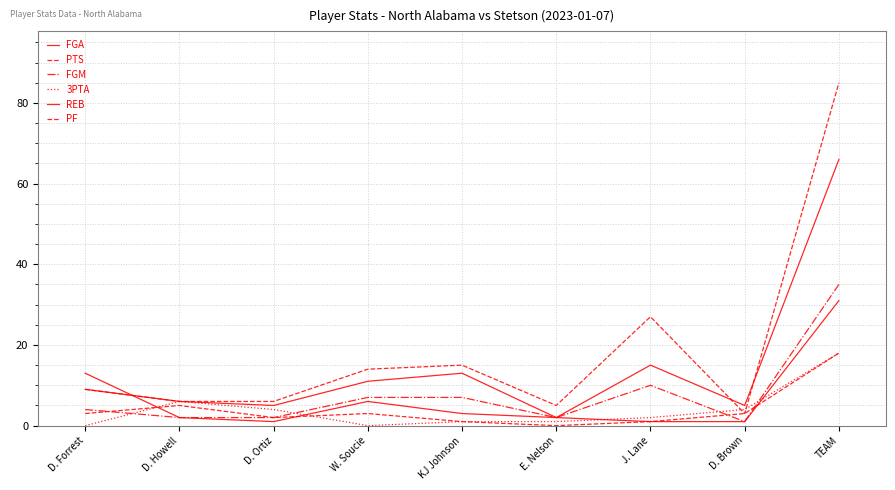

What is the spread (max minus min) of values at TEAM?

67